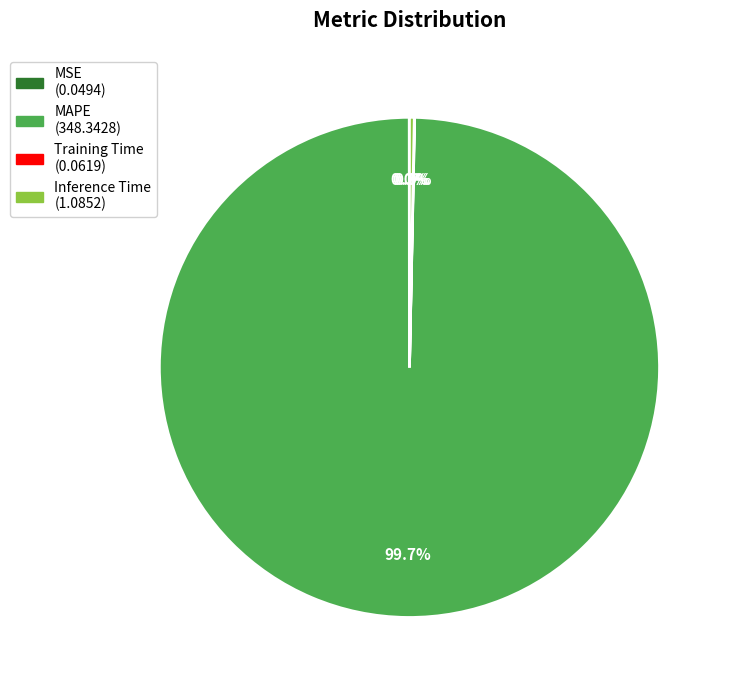

Approximately how many times larger is the value at MAPE compared to Inference Time?

321.0